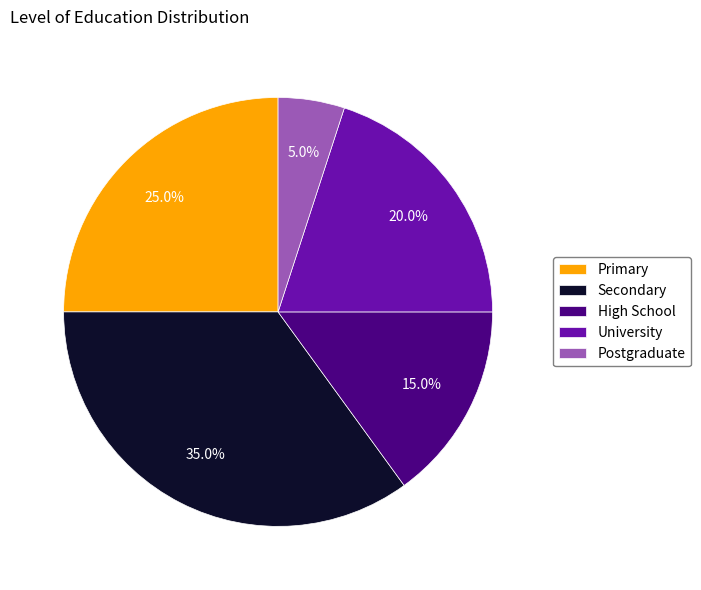

True or false: Secondary accounts for 49% of the total.

False